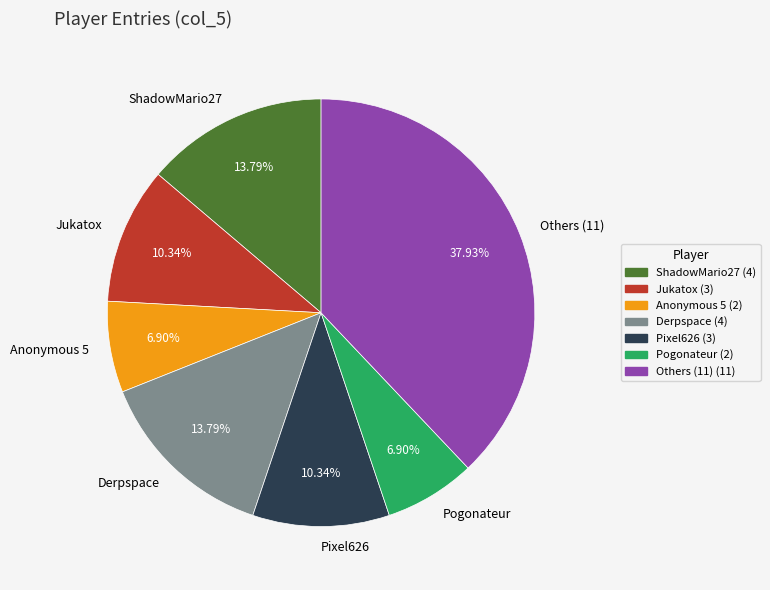

How many segments does this pie chart have?

7